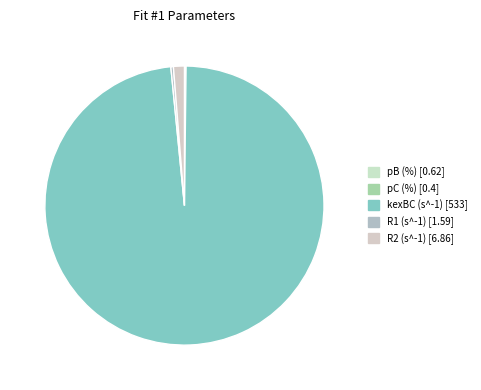

What is the majority slice?

kexBC (s^-1)